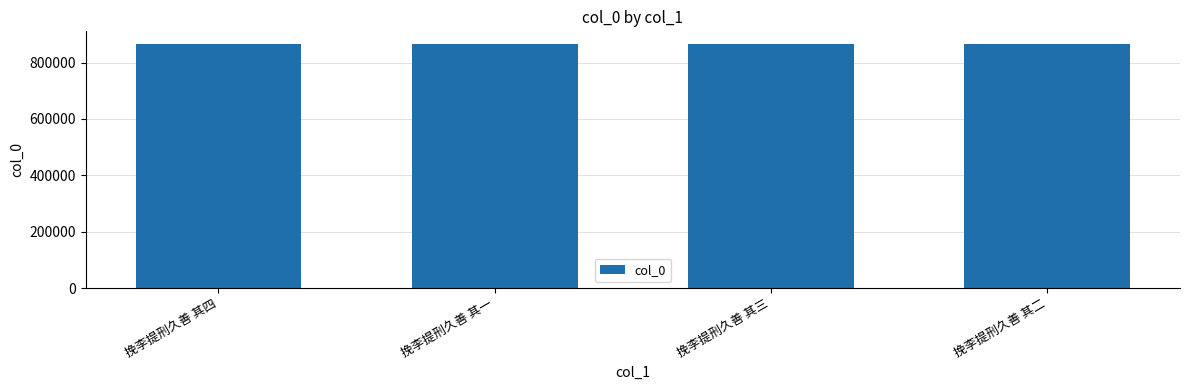

What value does the data have at 挽李提刑久善 其二?

867328